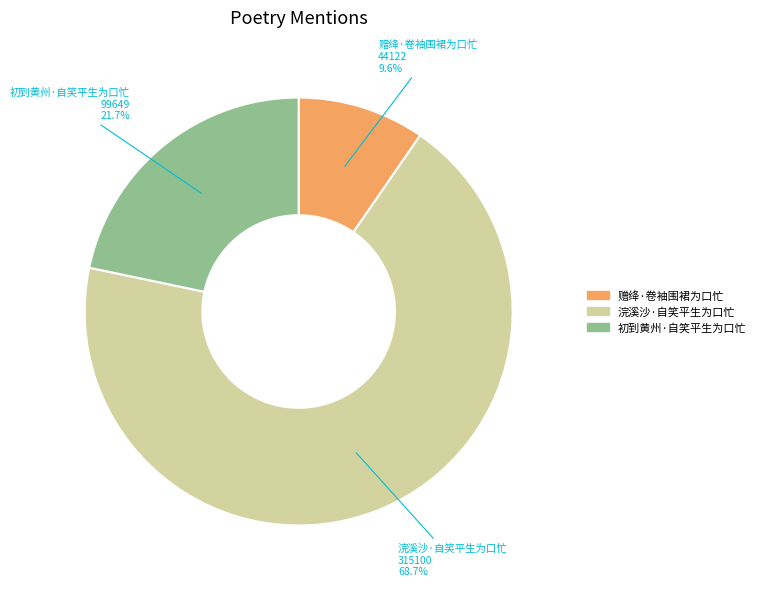

Is there a majority slice in this chart?

Yes